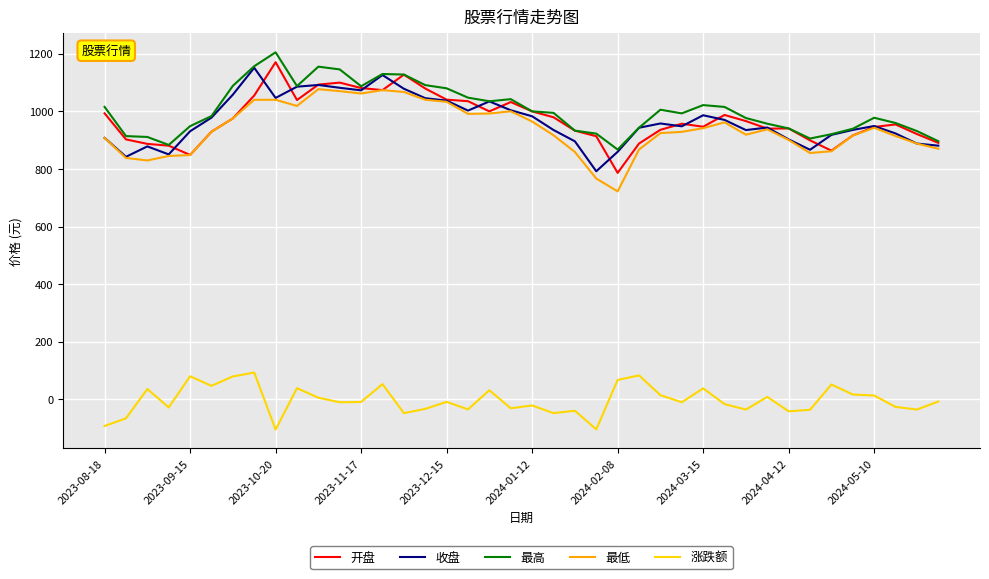

What is the minimum value shown in the chart?

-104.7